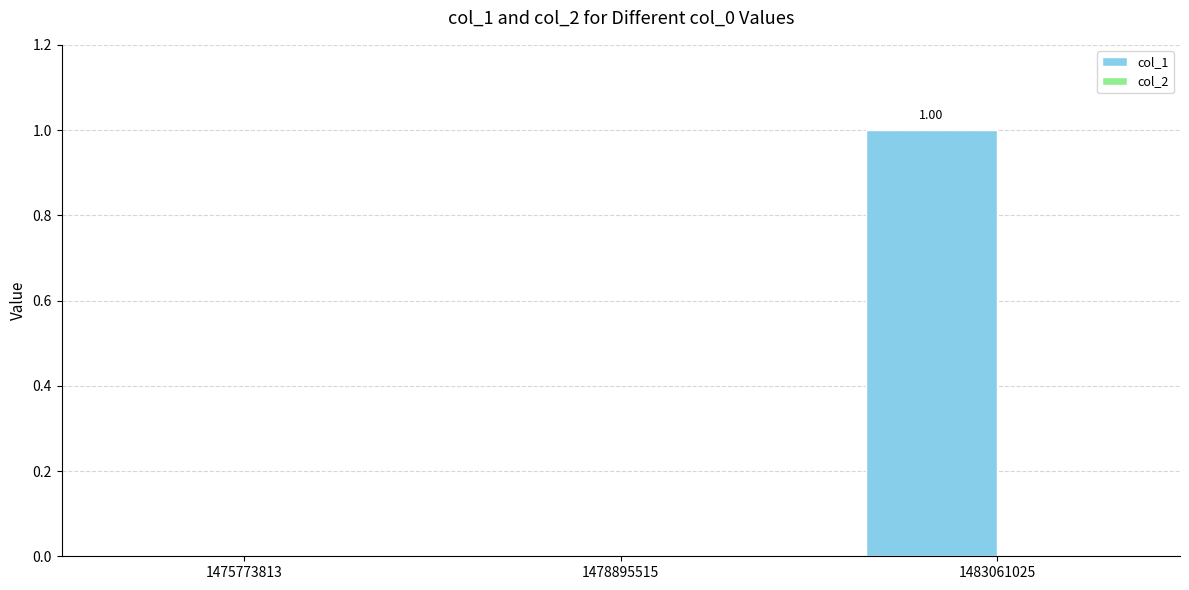

What is the change in value from 1475773813 to 1483061025?

+1